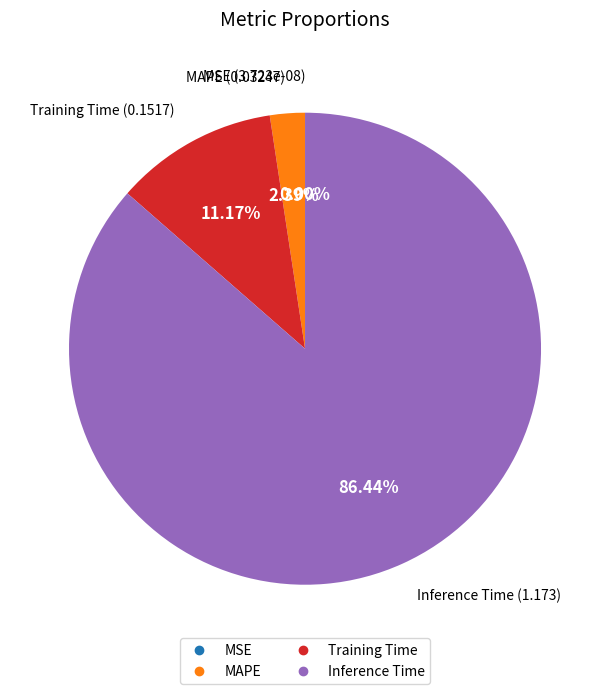

Does any single category account for the majority?

Yes